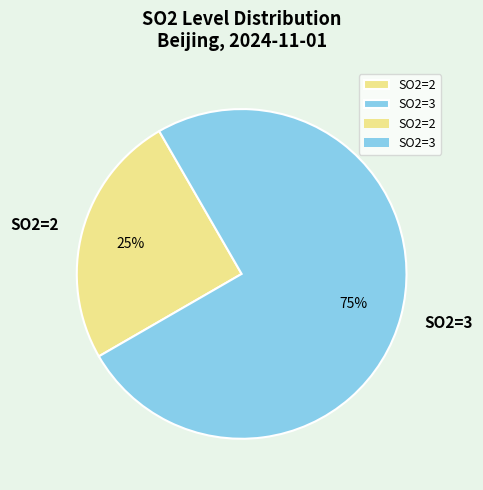

Do SO2=3 and SO2=2 together represent more than half of the pie?

Yes